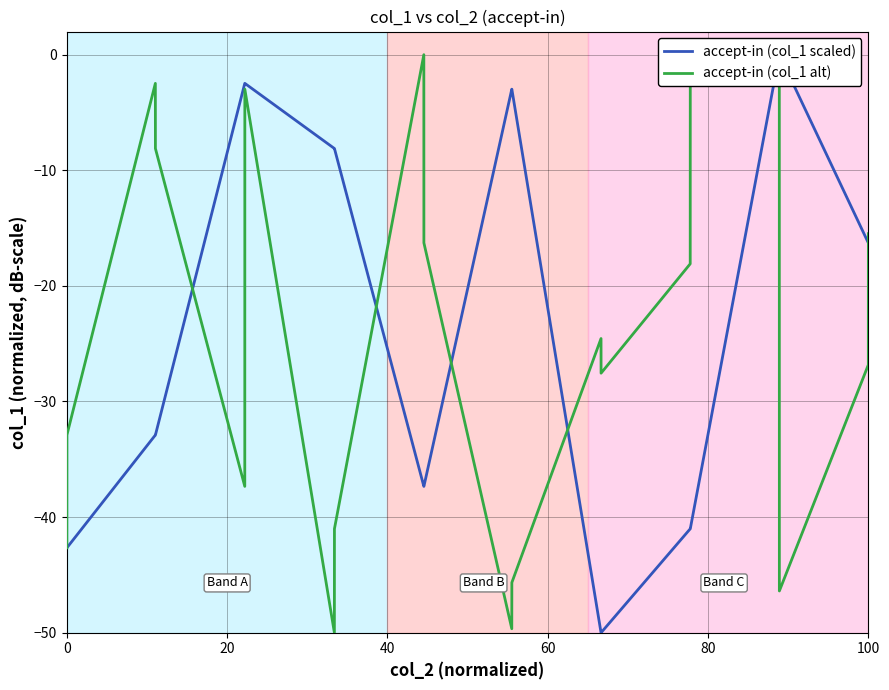

How many values in the accept-in (col_1 alt) series are below -24?

11